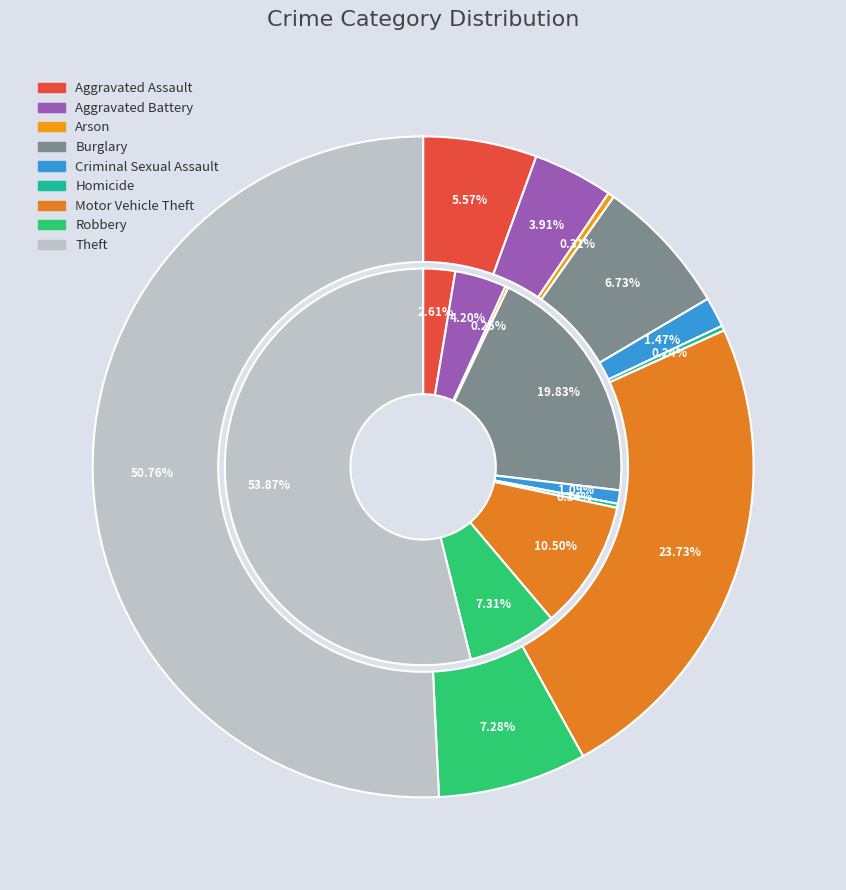

To the nearest percent, what is the combined percentage of 6 and 8?

64%